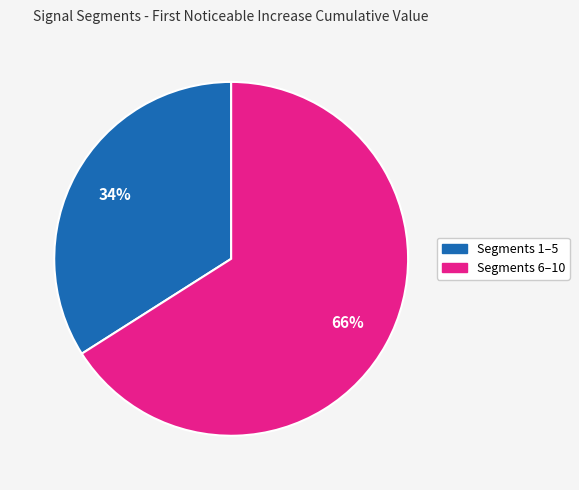

How many segments does this pie chart have?

2